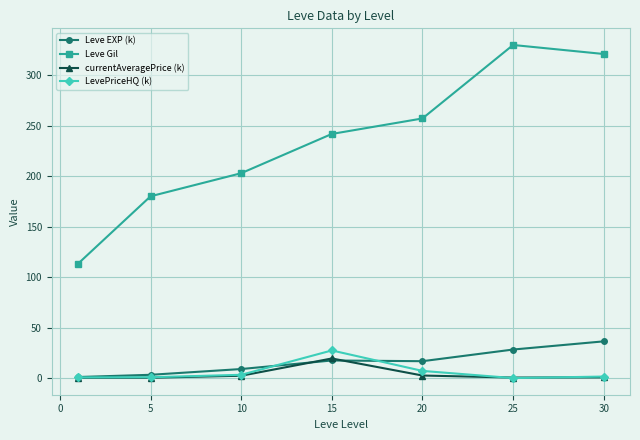

Which series has the widest spread of values?

Leve Gil